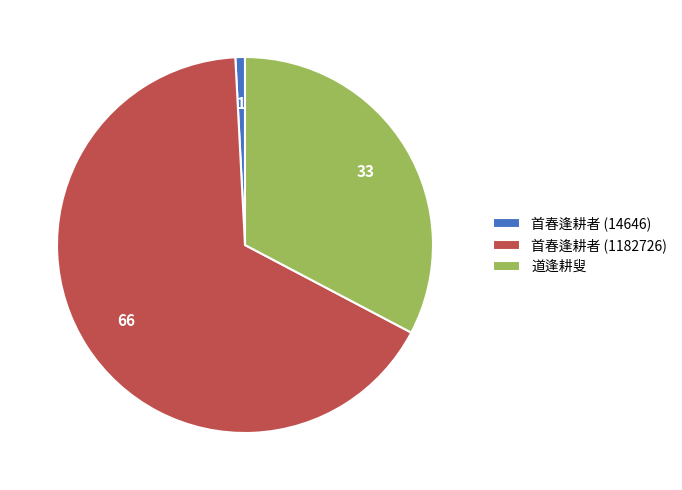

Which category has the smallest portion of the pie?

首春逢耕者 (14646)